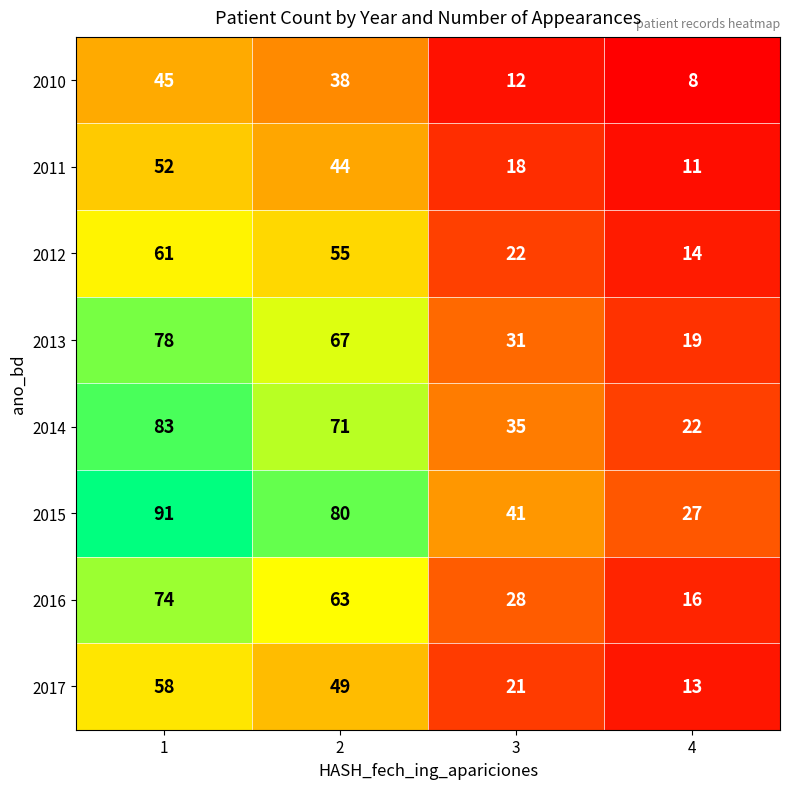

What is the approximate value of 2017 at 3, to the nearest 10?

20